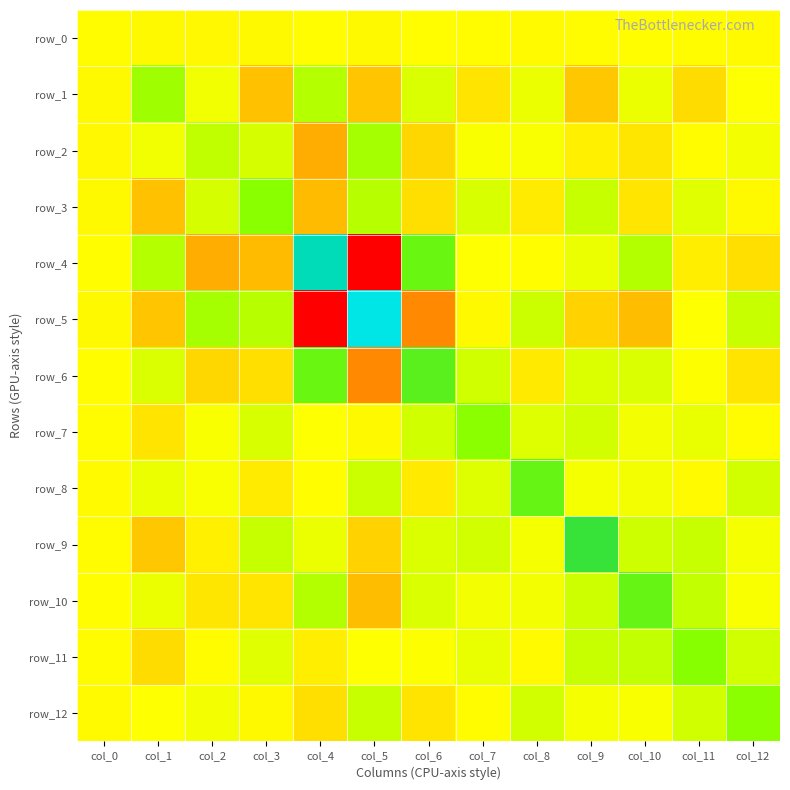

How many series are shown in this chart?

13